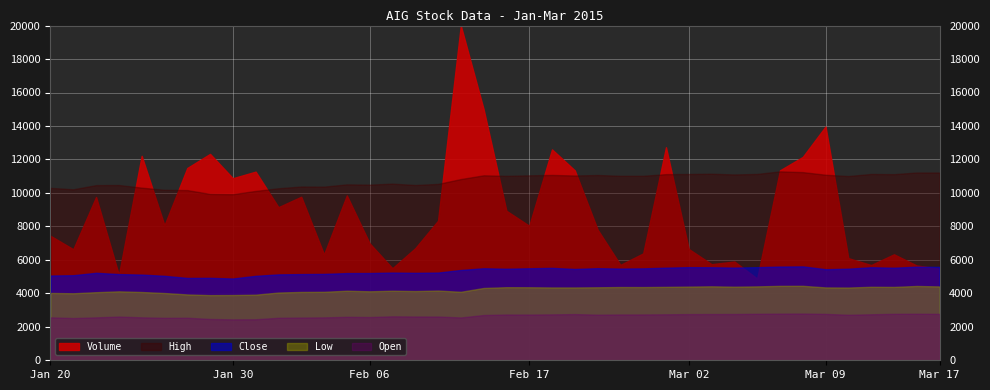

Reading left to right, extract all data points from this chart.

Volume: 7124654.0	6357099.0	9347950.0	4887512.0	11703148.0	7727949.0	11007386.0	11814903.0	10422616.0	10798897.0	8764841.0	9362043.0	6055699.0	9438719.0	6694475.0	5268305.0	6413752.0	7988908.0	19161116.0	14372878.0	8559123.0	7699701.0	12071896.0	10872550.0	7484494.0	5460371.0	6119420.0	12194968.0	6369430.0	5501936.0	5654909.0	4678006.0	10873441.0	11642003.0	13384005.0	5845288.0	5452698.0	6066637.0	5424184.0	5251768.0
Open: 51.3	50.5	51.3	52.2	51.3	50.7	50.8	49.4	48.9	49.0	50.8	51.1	51.3	52.0	51.7	52.5	52.3	52.3	51.2	54.1	54.7	54.7	54.9	55.2	54.5	54.8	54.8	55.0	55.2	55.3	55.3	55.6	55.8	55.9	55.4	54.4	55.0	55.5	55.6	55.5
Close: 50.6	50.8	52.3	51.5	51.2	50.5	49.2	49.3	48.9	50.5	51.3	51.5	51.6	52.1	52.1	52.4	52.2	52.4	54.0	55.0	54.7	55.0	55.2	54.6	55.0	54.8	54.9	55.3	55.6	55.6	55.4	55.6	56.0	56.1	54.4	54.7	55.6	55.3	55.9	55.8
Low: 50.3	50.0	50.9	51.5	51.0	50.2	49.2	48.7	48.8	49.0	50.6	51.0	51.1	52.0	51.5	52.0	51.7	52.1	51.1	54.0	54.6	54.5	54.4	54.4	54.5	54.7	54.7	54.8	55.0	55.2	55.0	55.2	55.6	55.6	54.4	54.3	54.9	54.8	55.5	55.2
High: 51.5	51.1	52.3	52.4	51.6	50.9	50.8	49.7	49.6	50.6	51.4	51.9	51.9	52.5	52.5	52.8	52.4	52.7	54.1	55.3	55.1	55.2	55.4	55.2	55.4	55.1	55.1	55.6	55.6	55.7	55.5	55.7	56.4	56.2	55.4	55.0	55.7	55.6	56.1	56.1